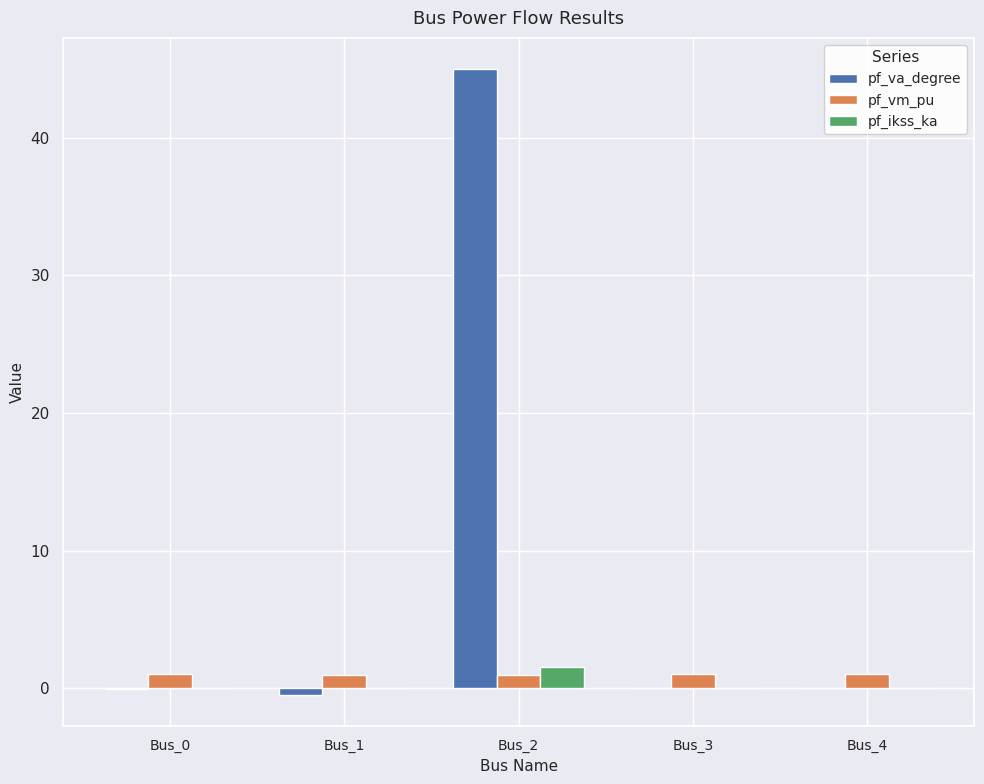

Which series has the largest total across all categories?

pf_va_degree